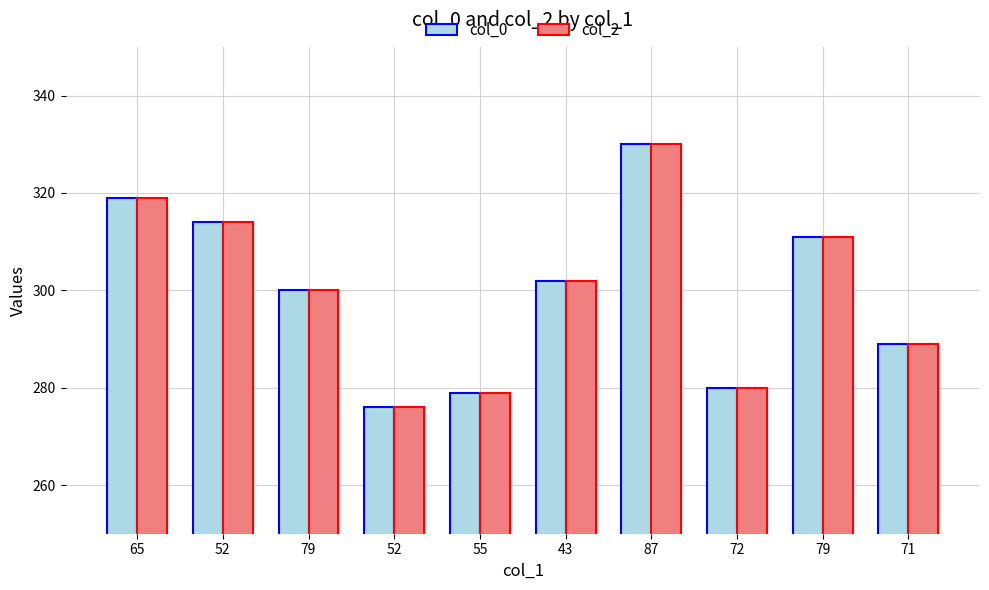

Which series has the widest spread of values?

col_0